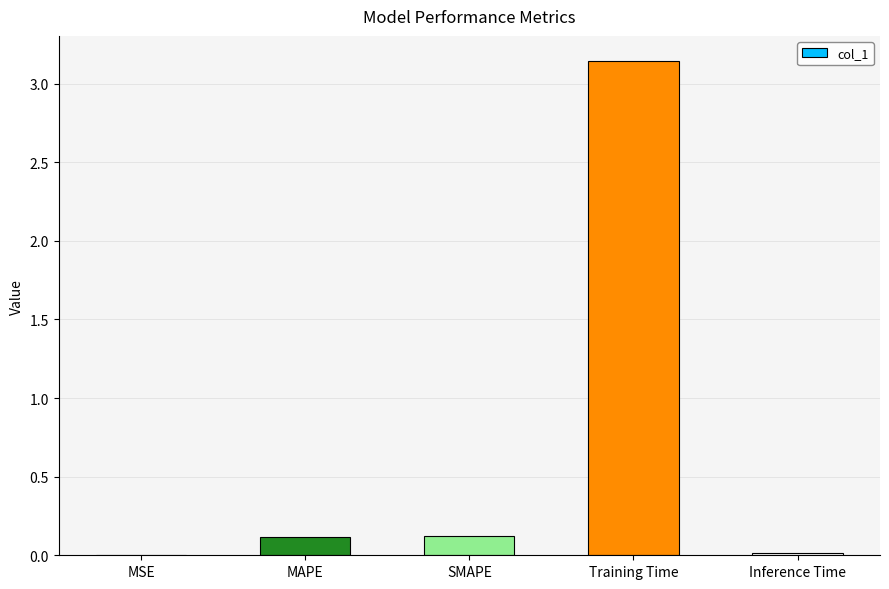

Which category has the highest value across all series?

Training Time